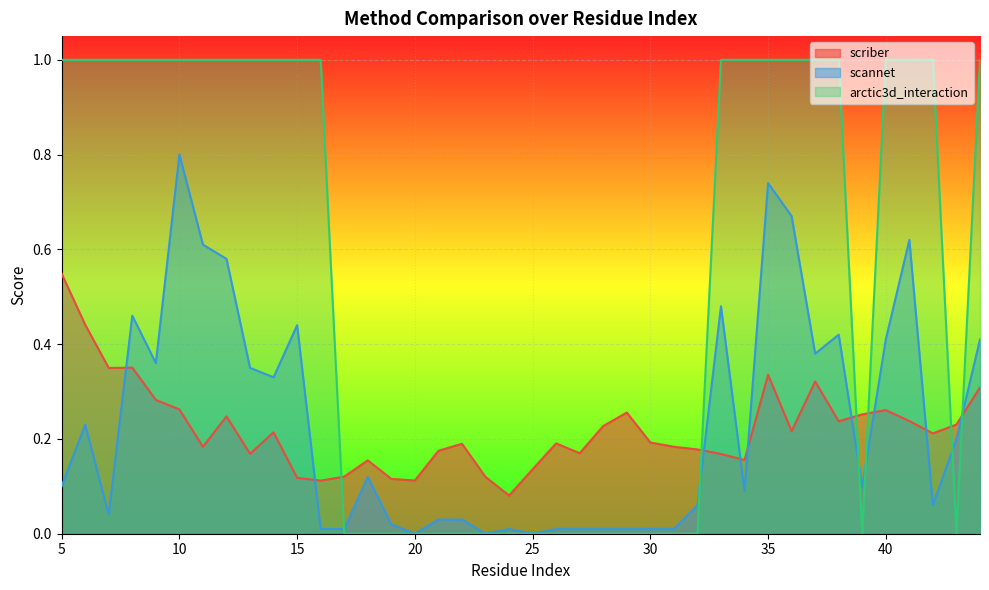

How many data points does each series have?

40